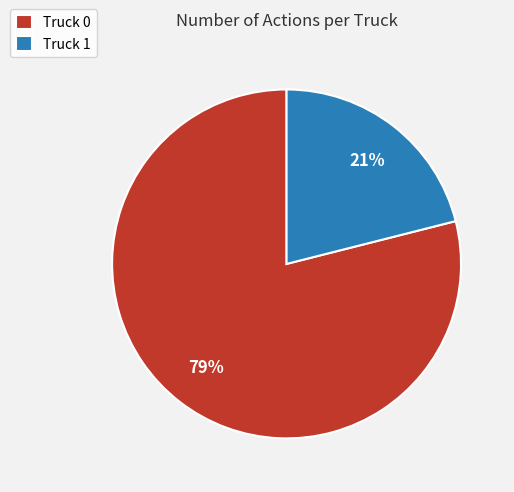

To the nearest percent, what portion does Truck 0 represent?

79%